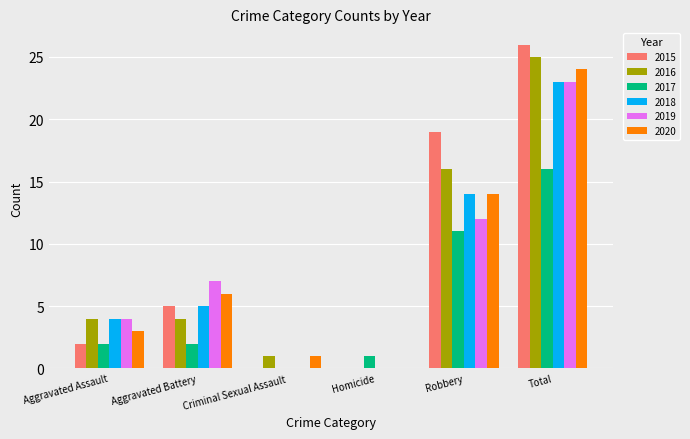

What is the spread (max minus min) of values at Homicide?

1